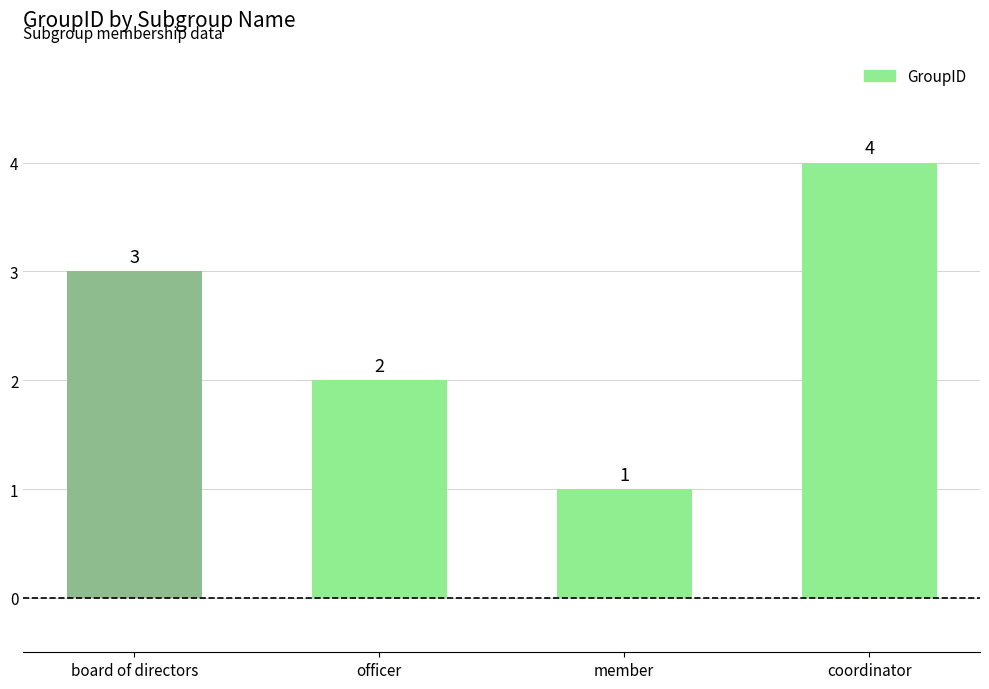

The chart shows a value of 2 at member. True or false?

False